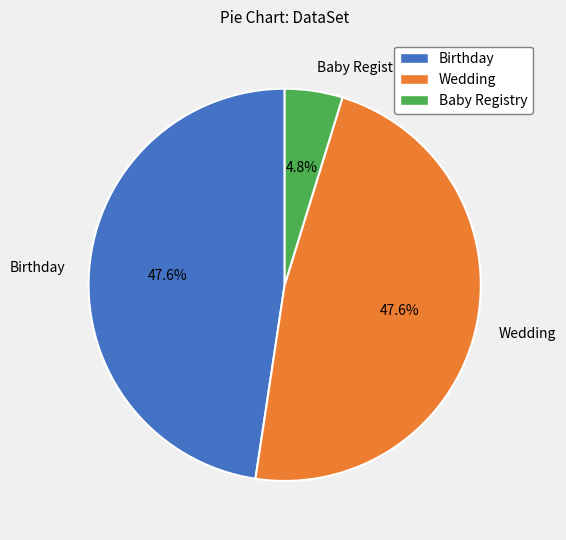

Does Wedding account for over 50% of the chart?

No